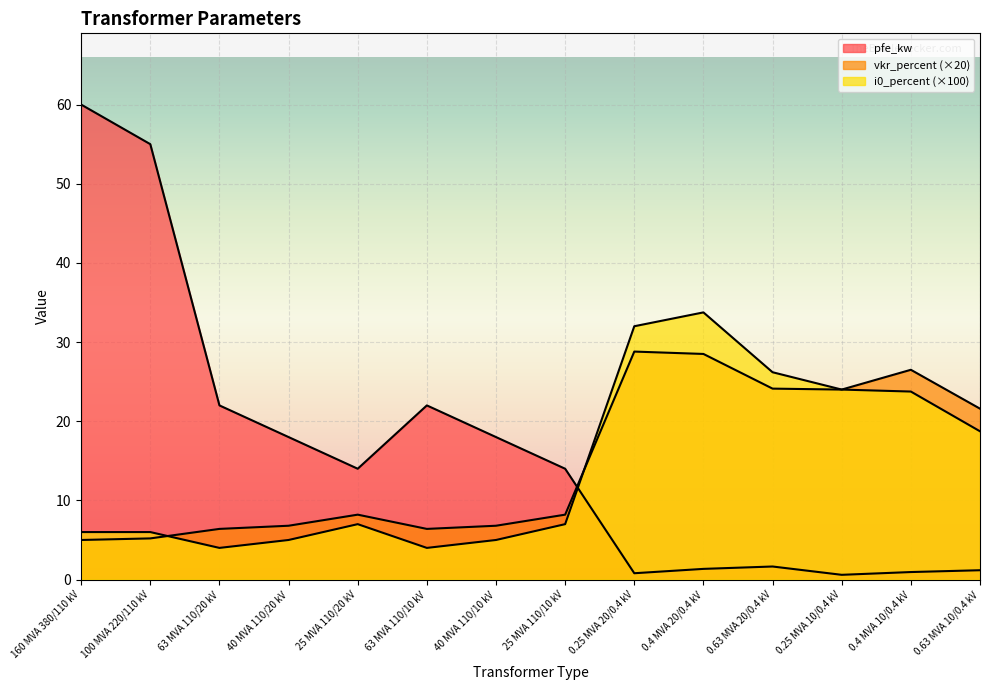

In vkr_percent, how many points are lower than both neighbors (excluding endpoints)?

2